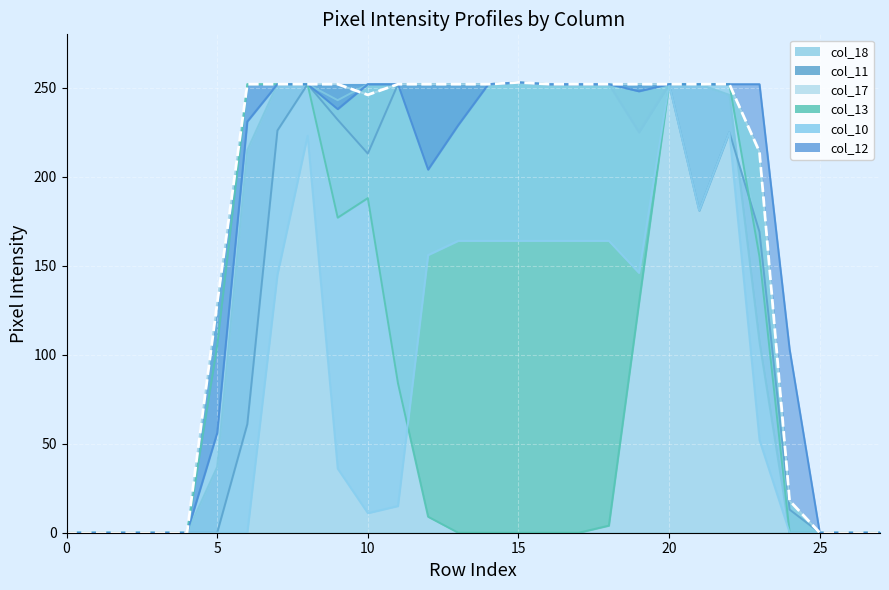

The value at 10 is 171. True or false?

False